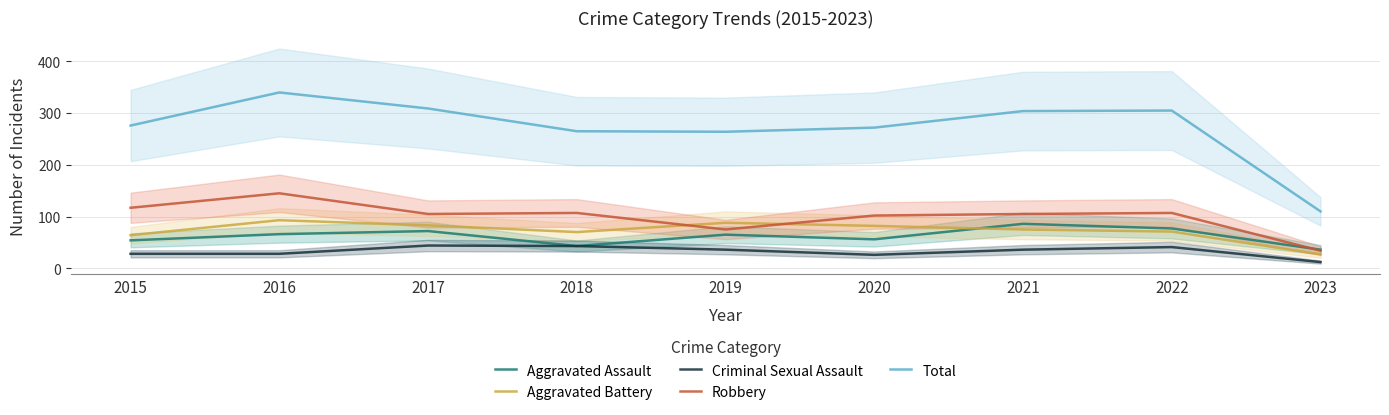

Which series ends up on top after the final intersection of Robbery and Aggravated Battery?

Robbery